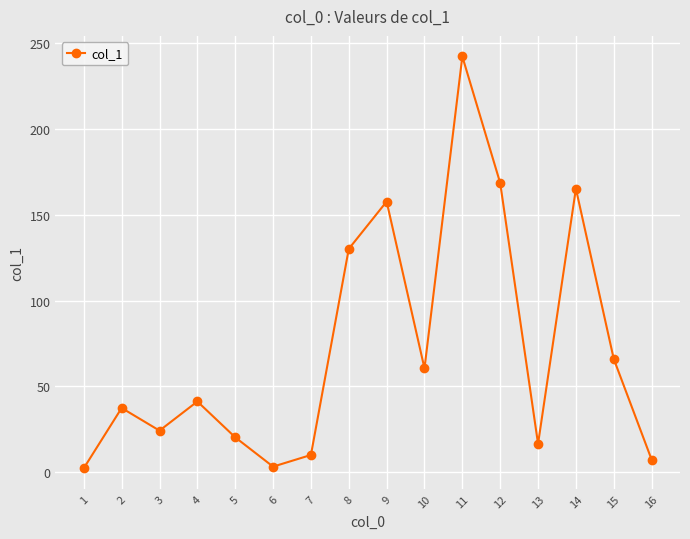

What is the difference between the maximum and minimum values?

240.1